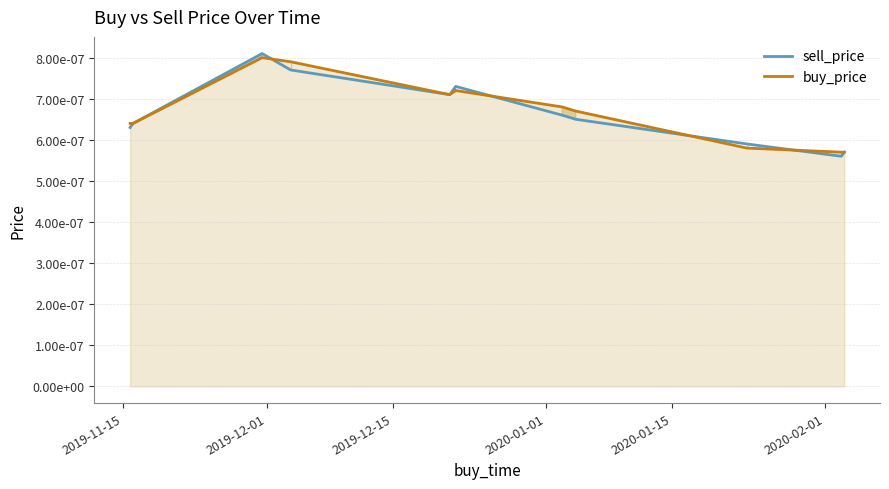

At 2020-01-01, list the series in order from smallest to largest.

sell_price_line, buy_price_line